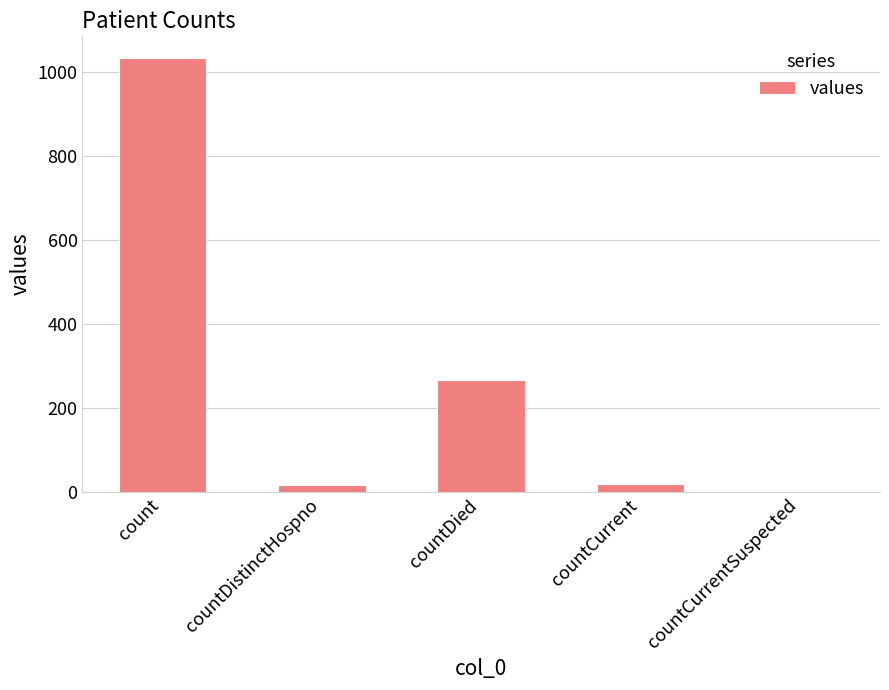

Where is the data nearest to the value 517?

countDied